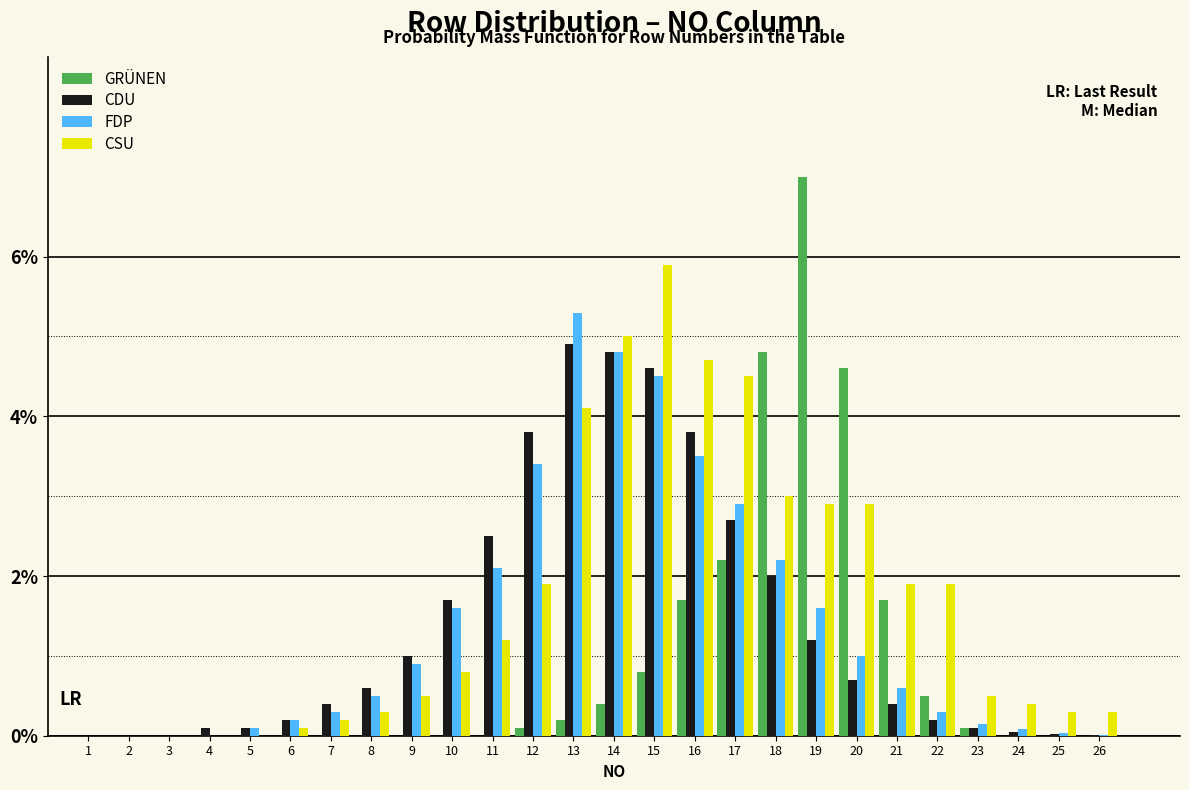

True or false: CSU has a value of 3.2 at 1.

False